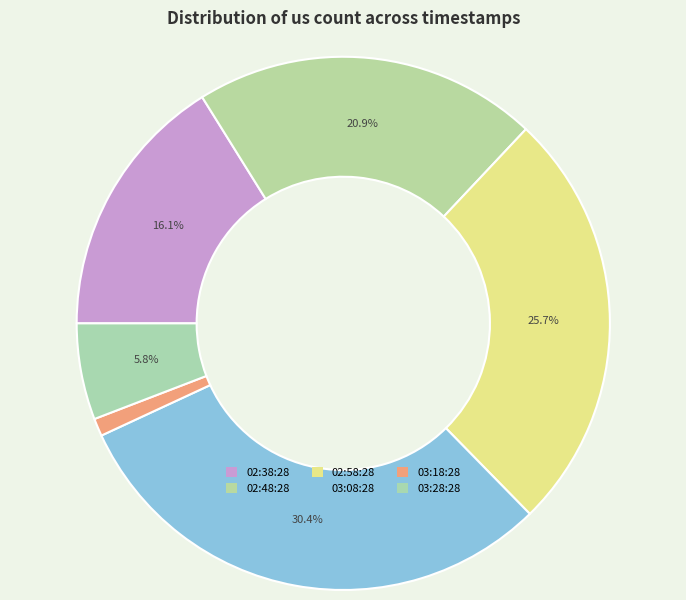

Which category has the smallest portion of the pie?

03:18:28